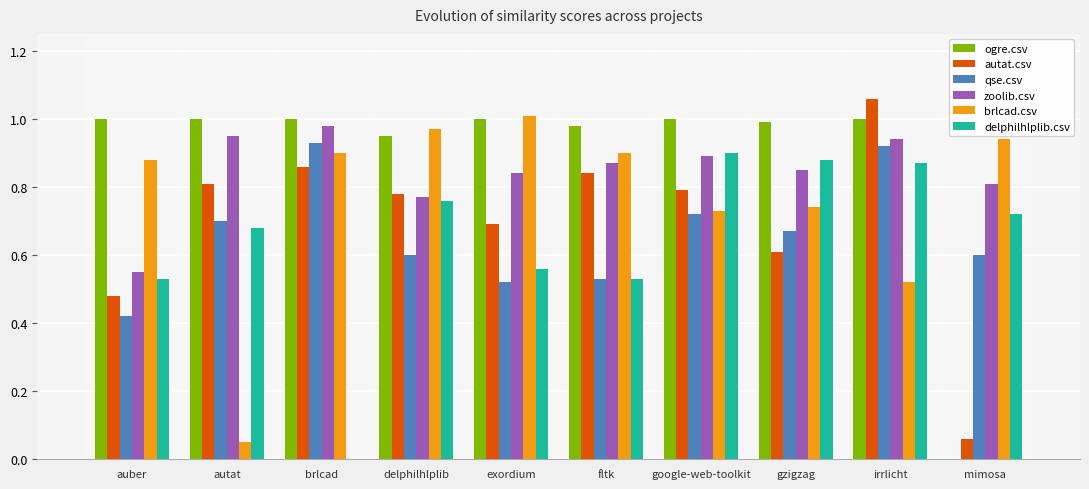

What is the total value across all series at auber?

3.9